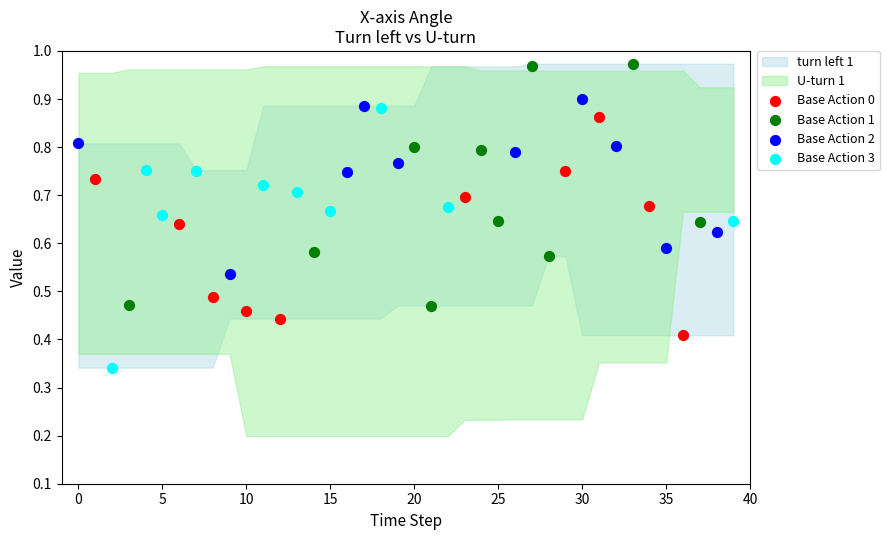

Which series contains the highest Y value?

Base Action 1